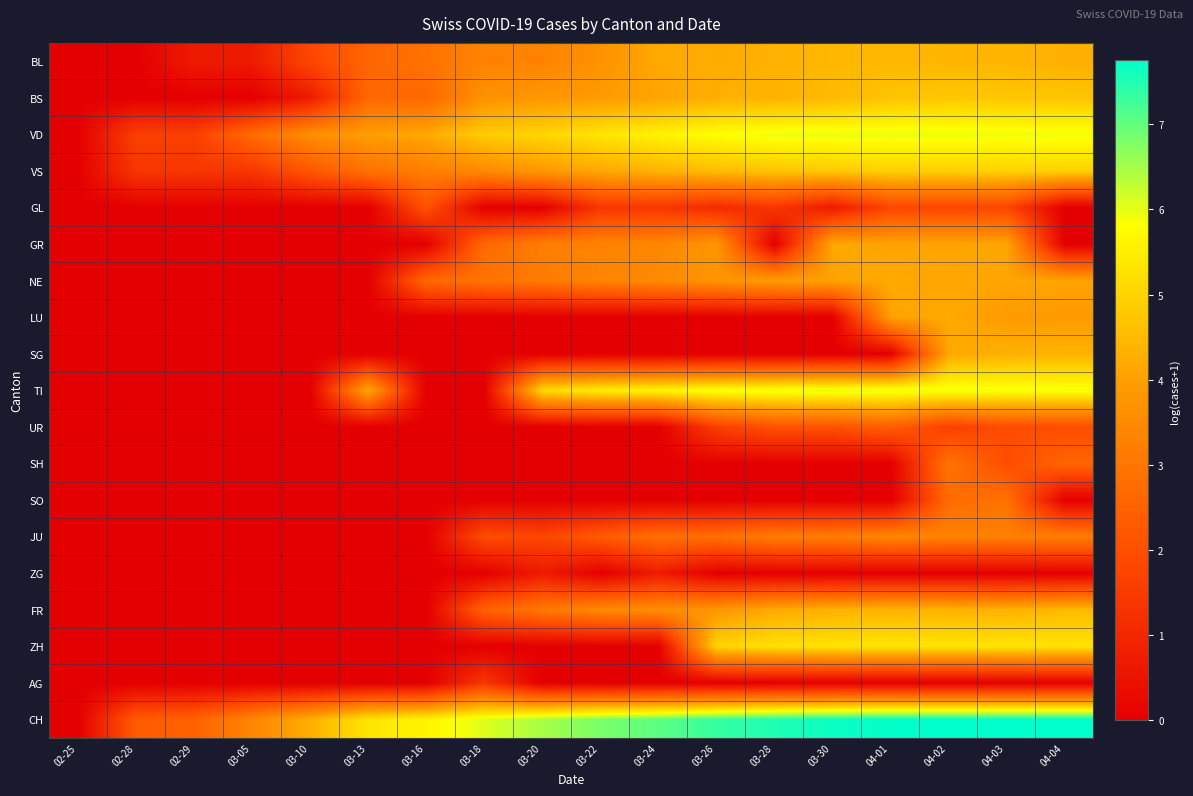

Reading left to right, what are all the values shown in this chart?

BL: 02-25=0.0	02-28=0.0	02-29=0.7	03-05=0.7	03-10=1.8	03-13=2.6	03-16=2.9	03-18=3.3	03-20=3.3	03-22=3.7	03-24=4.2	03-26=4.2	03-28=4.3	03-30=4.5	04-01=4.5	04-02=4.4	04-03=4.4	04-04=4.3
BS: 02-25=0.0	02-28=0.0	02-29=0.0	03-05=0.0	03-10=0.7	03-13=2.6	03-16=2.6	03-18=3.7	03-20=3.8	03-22=3.9	03-24=4.1	03-26=4.3	03-28=4.4	03-30=4.5	04-01=4.7	04-02=4.8	04-03=4.8	04-04=4.7
VD: 02-25=0.0	02-28=1.6	02-29=1.6	03-05=2.7	03-10=3.6	03-13=4.0	03-16=4.2	03-18=4.9	03-20=5.0	03-22=5.3	03-24=5.6	03-26=5.8	03-28=6.0	03-30=6.0	04-01=6.0	04-02=6.0	04-03=5.9	04-04=5.9
VS: 02-25=0.0	02-28=1.4	02-29=1.4	03-05=1.4	03-10=2.2	03-13=2.9	03-16=3.2	03-18=3.5	03-20=3.9	03-22=4.2	03-24=4.4	03-26=4.6	03-28=4.7	03-30=4.8	04-01=4.9	04-02=4.9	04-03=5.0	04-04=5.0
GL: 02-25=0.0	02-28=0.0	02-29=0.0	03-05=0.0	03-10=0.0	03-13=0.0	03-16=2.1	03-18=0.0	03-20=0.0	03-22=1.4	03-24=1.4	03-26=1.1	03-28=1.4	03-30=0.7	04-01=1.8	04-02=1.8	04-03=1.8	04-04=0.0
GR: 02-25=0.0	02-28=0.0	02-29=0.0	03-05=0.0	03-10=0.0	03-13=0.0	03-16=0.0	03-18=2.6	03-20=3.2	03-22=3.3	03-24=3.4	03-26=3.8	03-28=0.0	03-30=4.2	04-01=4.1	04-02=4.1	04-03=4.1	04-04=0.0
NE: 02-25=0.0	02-28=0.0	02-29=0.0	03-05=0.0	03-10=0.0	03-13=0.0	03-16=2.6	03-18=2.9	03-20=3.1	03-22=3.4	03-24=3.5	03-26=3.8	03-28=3.9	03-30=4.1	04-01=4.2	04-02=4.1	04-03=4.1	04-04=4.1
LU: 02-25=0.0	02-28=0.0	02-29=0.0	03-05=0.0	03-10=0.0	03-13=0.0	03-16=0.0	03-18=0.0	03-20=0.0	03-22=0.0	03-24=0.0	03-26=0.0	03-28=0.0	03-30=0.0	04-01=4.1	04-02=4.2	04-03=3.9	04-04=3.9
SG: 02-25=0.0	02-28=0.0	02-29=0.0	03-05=0.0	03-10=0.0	03-13=0.0	03-16=0.0	03-18=0.0	03-20=0.0	03-22=0.0	03-24=0.0	03-26=0.0	03-28=0.0	03-30=0.0	04-01=0.0	04-02=4.2	04-03=4.3	04-04=4.4
TI: 02-25=0.0	02-28=0.0	02-29=0.0	03-05=0.0	03-10=0.0	03-13=4.2	03-16=0.0	03-18=0.0	03-20=5.1	03-22=5.5	03-24=5.7	03-26=5.9	03-28=6.0	03-30=6.0	04-01=6.0	04-02=5.9	04-03=5.9	04-04=5.9
UR: 02-25=0.0	02-28=0.0	02-29=0.0	03-05=0.0	03-10=0.0	03-13=0.0	03-16=0.0	03-18=0.0	03-20=0.0	03-22=0.0	03-24=0.0	03-26=1.6	03-28=2.1	03-30=2.1	04-01=2.4	04-02=1.6	04-03=1.9	04-04=1.9
SH: 02-25=0.0	02-28=0.0	02-29=0.0	03-05=0.0	03-10=0.0	03-13=0.0	03-16=0.0	03-18=0.0	03-20=0.0	03-22=0.0	03-24=0.0	03-26=0.0	03-28=0.0	03-30=0.0	04-01=0.0	04-02=2.9	04-03=1.9	04-04=2.6
SO: 02-25=0.0	02-28=0.0	02-29=0.0	03-05=0.0	03-10=0.0	03-13=0.0	03-16=0.0	03-18=0.0	03-20=0.0	03-22=0.0	03-24=0.0	03-26=0.0	03-28=0.0	03-30=0.0	04-01=0.0	04-02=2.7	04-03=2.9	04-04=0.0
JU: 02-25=0.0	02-28=0.0	02-29=0.0	03-05=0.0	03-10=0.0	03-13=0.0	03-16=0.0	03-18=1.9	03-20=1.8	03-22=2.3	03-24=2.8	03-26=2.8	03-28=3.2	03-30=3.2	04-01=3.4	04-02=3.3	04-03=3.3	04-04=3.2
ZG: 02-25=0.0	02-28=0.0	02-29=0.0	03-05=0.0	03-10=0.0	03-13=0.0	03-16=0.0	03-18=0.0	03-20=0.7	03-22=0.0	03-24=0.7	03-26=0.0	03-28=0.0	03-30=0.0	04-01=0.0	04-02=0.0	04-03=0.0	04-04=0.0
FR: 02-25=0.0	02-28=0.0	02-29=0.0	03-05=0.0	03-10=0.0	03-13=0.0	03-16=0.0	03-18=2.5	03-20=3.0	03-22=3.5	03-24=3.6	03-26=3.8	03-28=4.2	03-30=4.4	04-01=4.4	04-02=4.4	04-03=4.4	04-04=4.5
ZH: 02-25=0.0	02-28=0.0	02-29=0.0	03-05=0.0	03-10=0.0	03-13=0.0	03-16=0.0	03-18=0.0	03-20=0.0	03-22=0.0	03-24=0.0	03-26=5.0	03-28=5.2	03-30=5.3	04-01=5.3	04-02=5.3	04-03=5.3	04-04=5.3
AG: 02-25=0.0	02-28=0.0	02-29=0.0	03-05=0.0	03-10=0.0	03-13=0.0	03-16=0.0	03-18=1.4	03-20=0.0	03-22=0.0	03-24=0.0	03-26=0.0	03-28=0.0	03-30=0.0	04-01=0.0	04-02=0.0	04-03=0.0	04-04=0.0
CH: 02-25=0.0	02-28=2.3	02-29=2.5	03-05=3.4	03-10=4.3	03-13=5.3	03-16=5.6	03-18=6.1	03-20=6.5	03-22=6.8	03-24=7.0	03-26=7.3	03-28=7.5	03-30=7.7	04-01=7.7	04-02=7.8	04-03=7.7	04-04=7.7